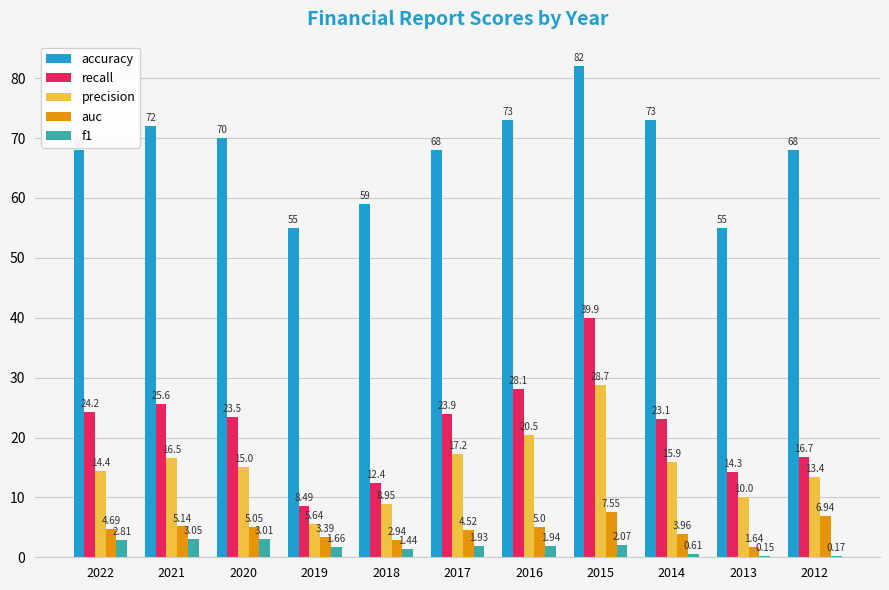

What is the difference between the recall values at 2015 and 2014?

16.8